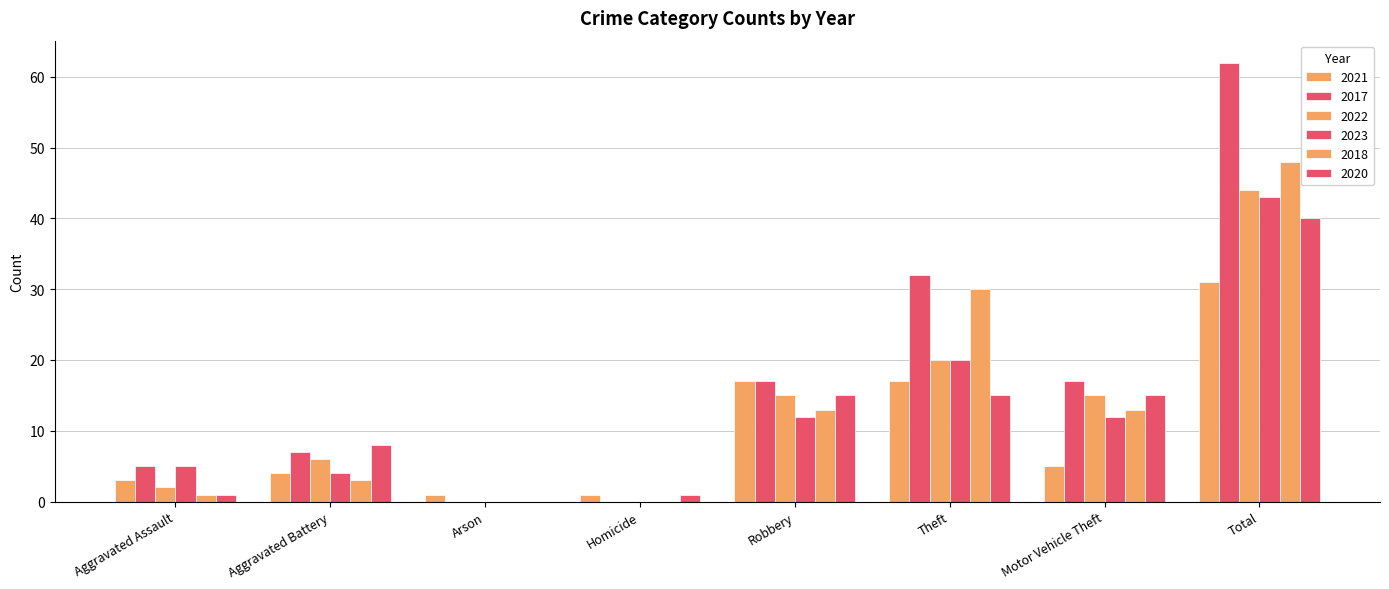

Reading left to right, transcribe all the data shown in this chart.

2021: 3	4	1	1	17	17	5	31
2017: 5	7	0	0	17	32	17	62
2022: 2	6	0	0	15	20	15	44
2023: 5	4	0	0	12	20	12	43
2018: 1	3	0	0	13	30	13	48
2020: 1	8	0	1	15	15	15	40